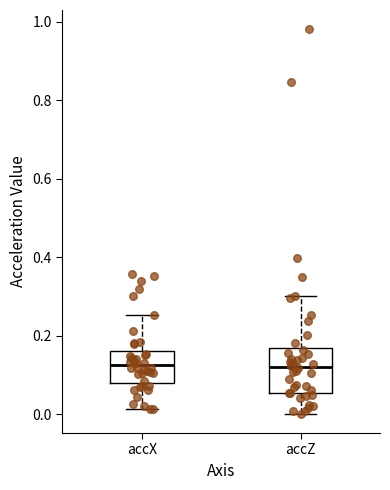

Where does the upper whisker of the box for accX end on the y-axis? The values are not printed on the chart, so give them approximately, as read against the axis.

0.26